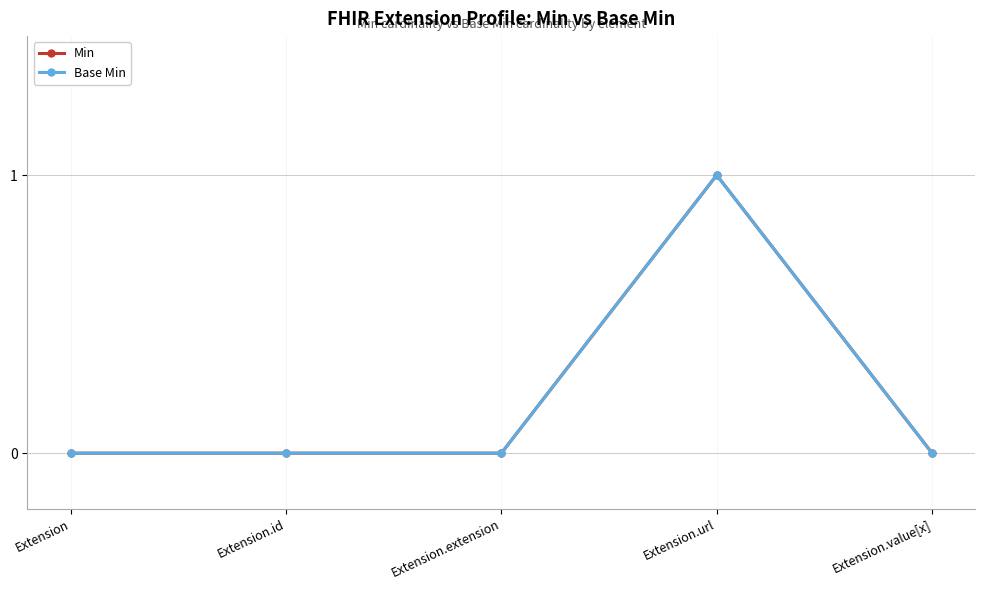

Is the value of Base Min at Extension.extension greater than the value of Min at Extension.id?

No